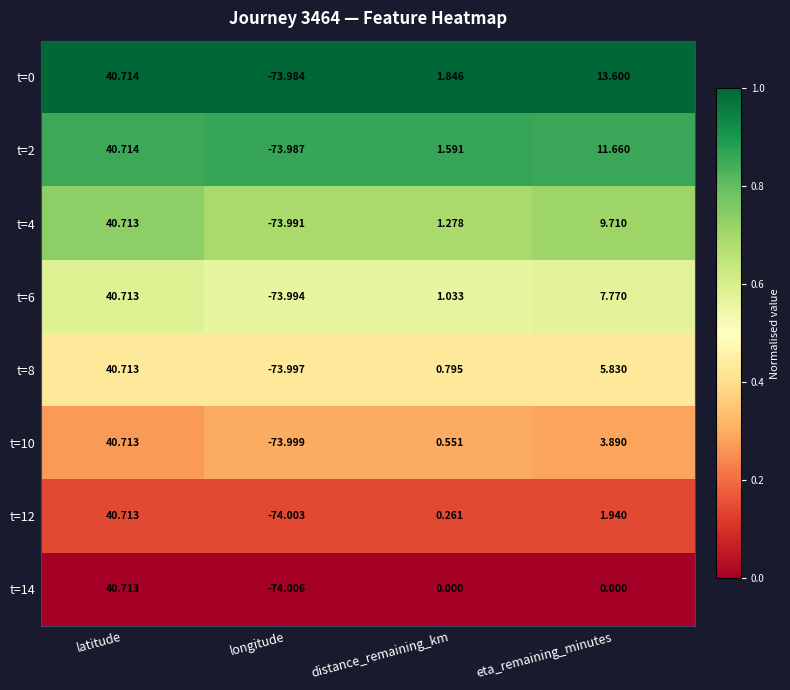

Rank the categories by t=4 value from lowest to highest.

longitude, distance_remaining_km, eta_remaining_minutes, latitude